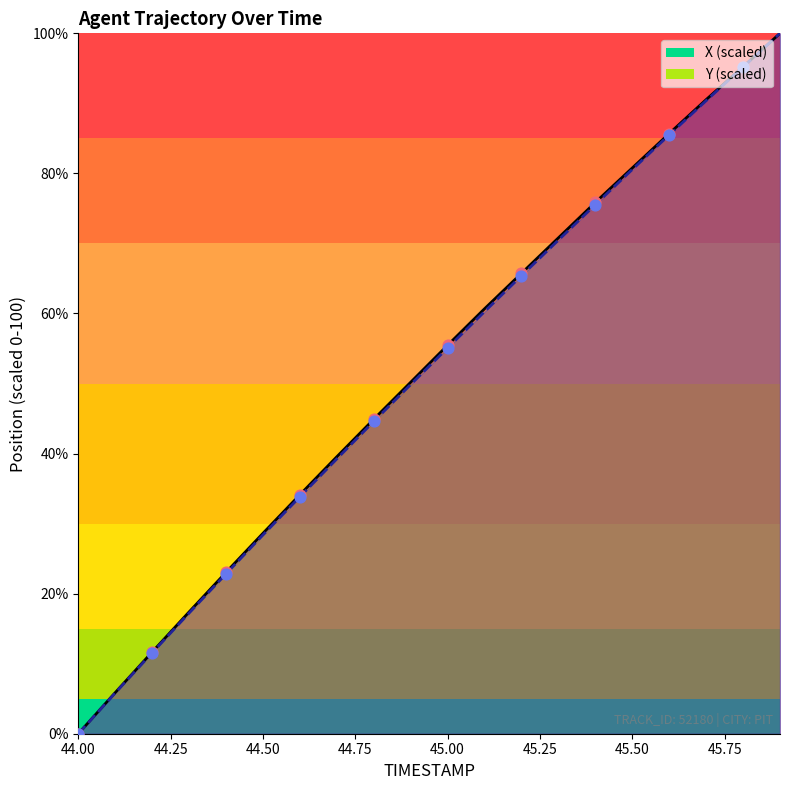

Which series reaches the minimum Y coordinate?

X